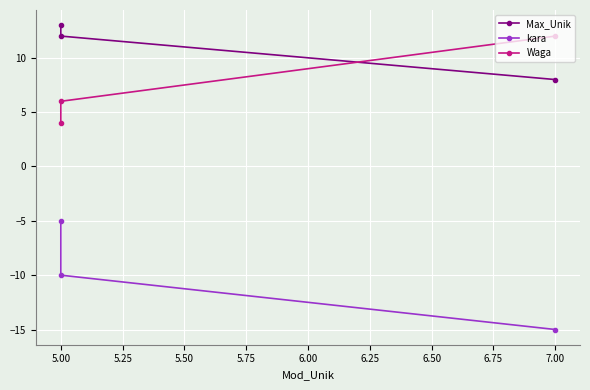

Which series has the largest total across all categories?

Max_Unik